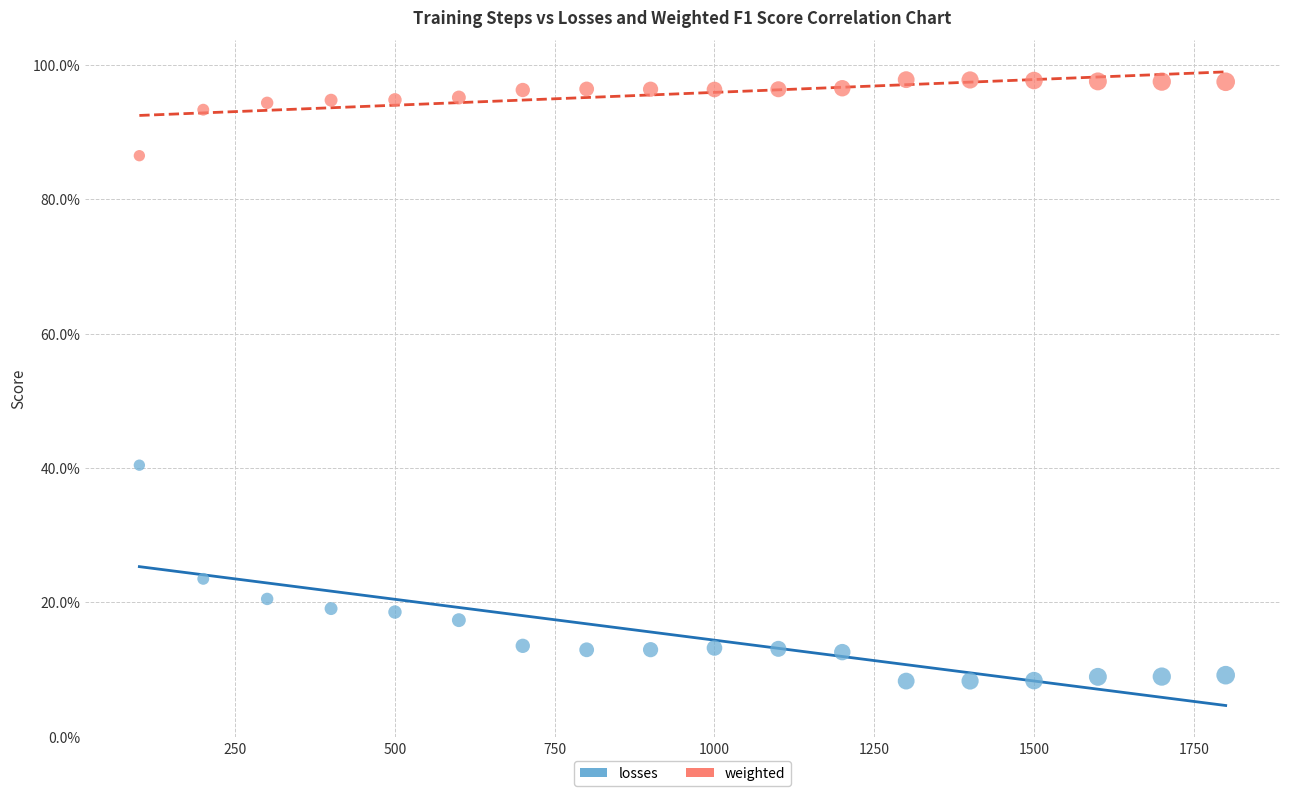

Which series contains the highest Y value?

weighted